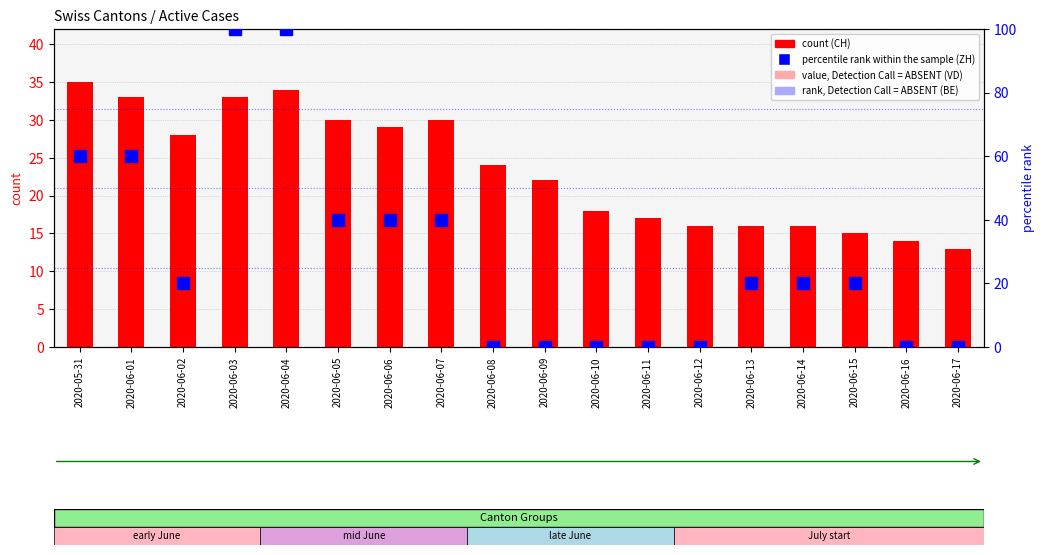

What is the difference between the maximum and minimum values in the percentile rank within the sample (ZH) series?

100